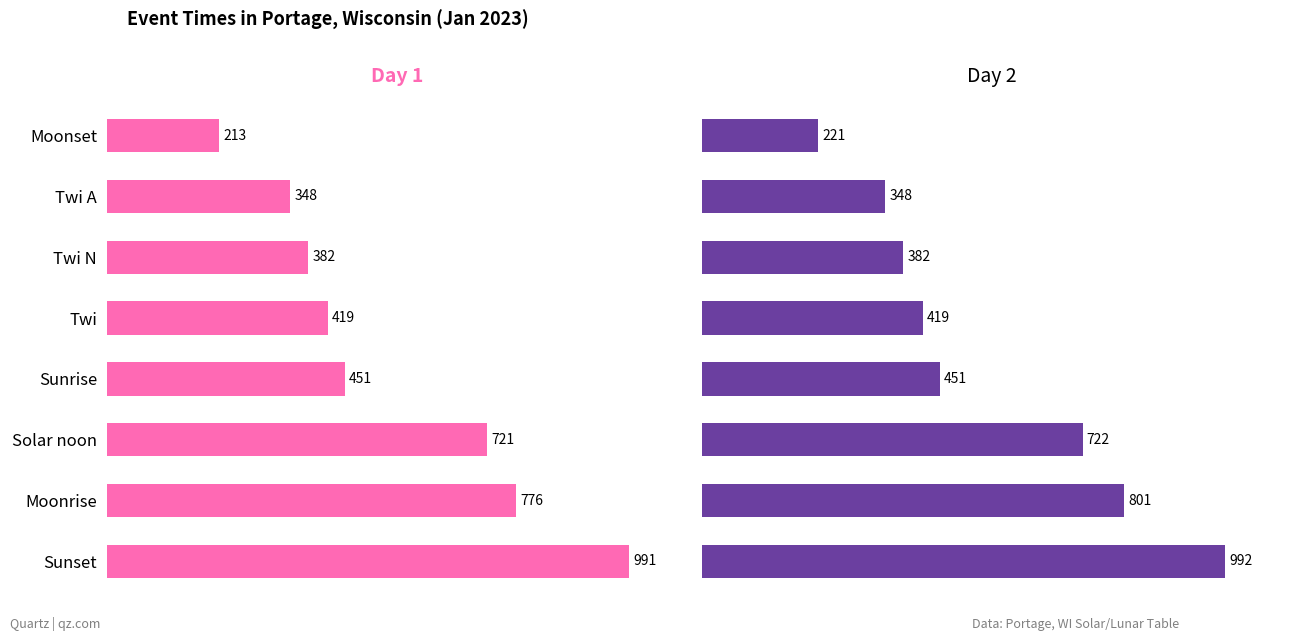

Is it true that Day 1 equals 451 at 4?

True